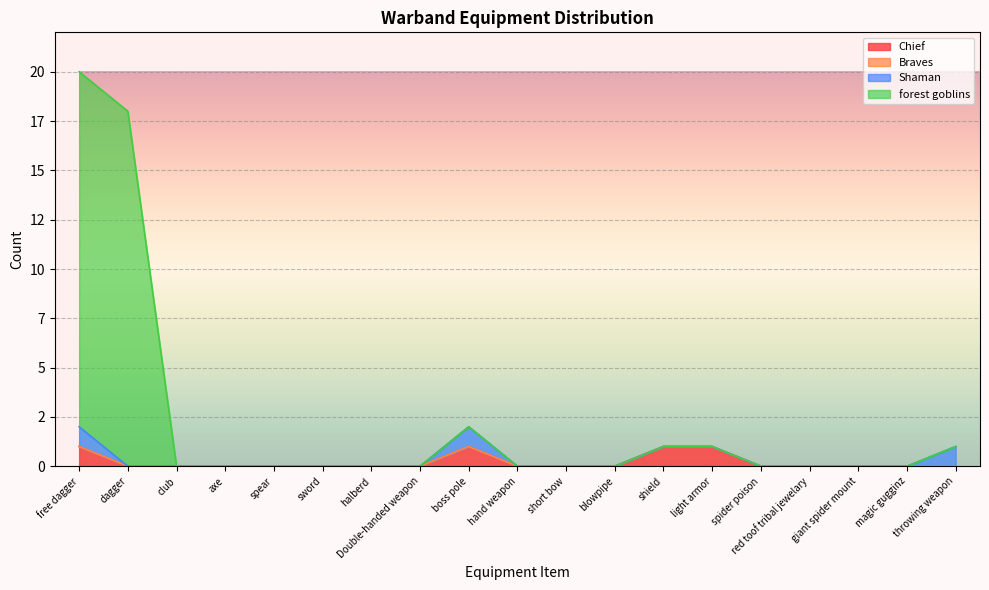

Does the chart display data point markers on the line(s)?

No